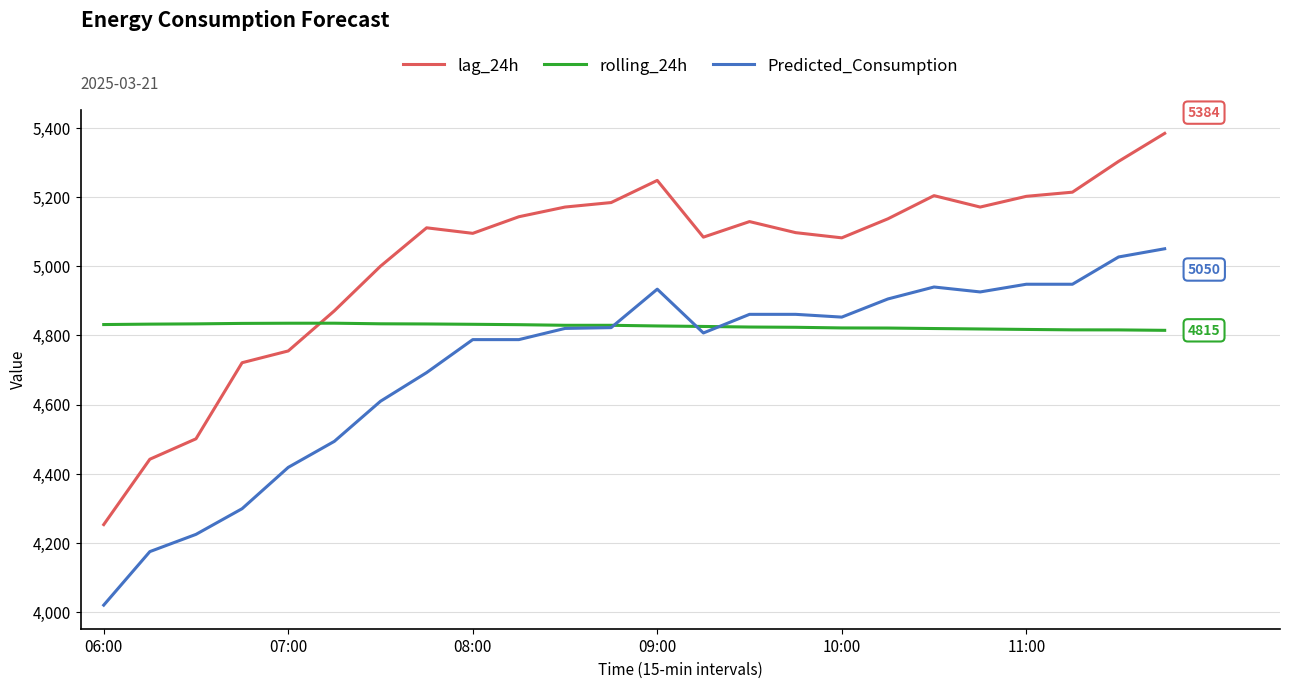

True or false: Predicted_Consumption and rolling_24h cross at least once.

True